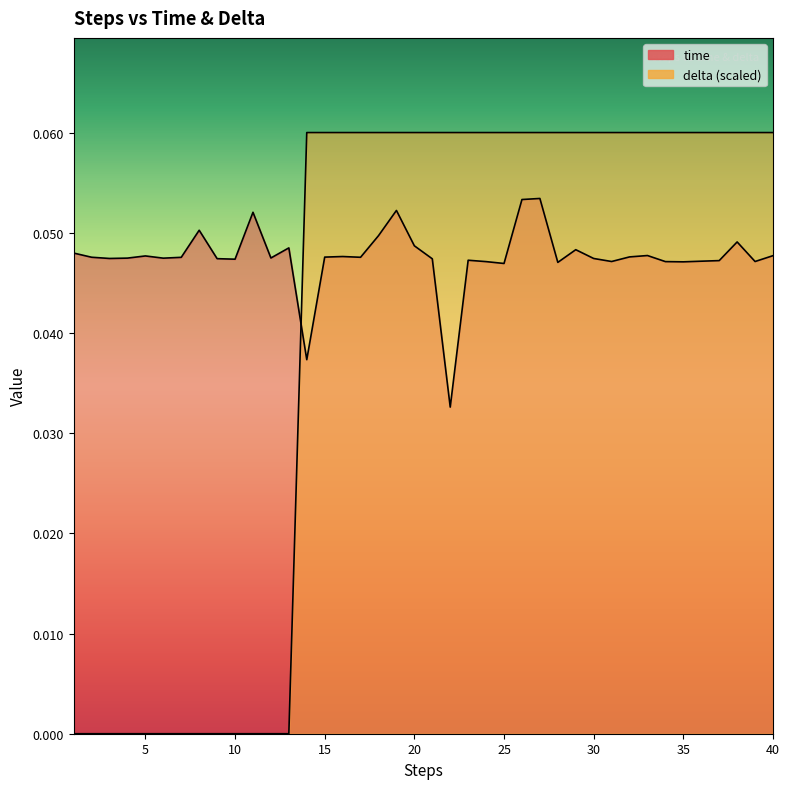

Does the chart have visible grid lines?

No